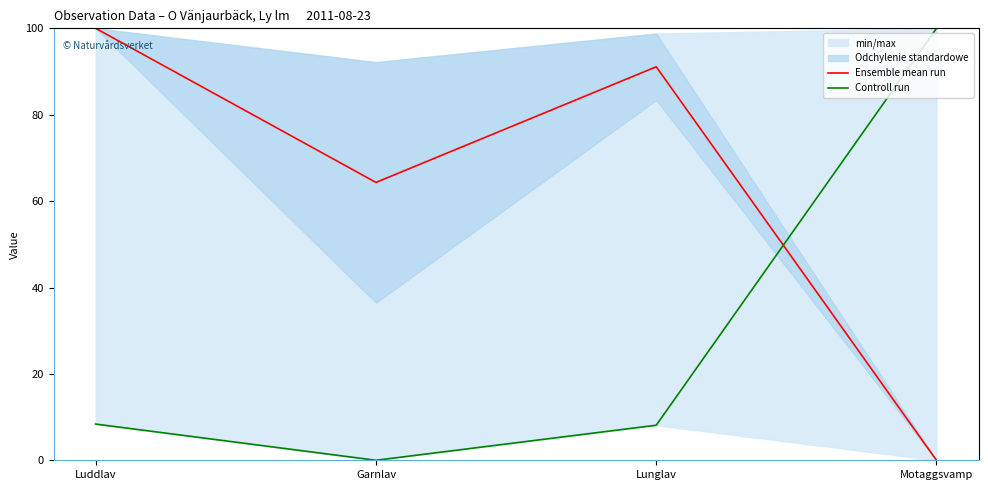

At which label is Ensemble mean run closest to 50?

Garnlav